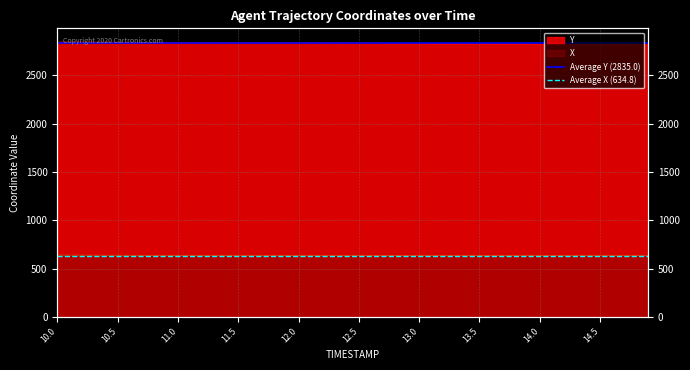

Is it true that Average Y (2835.0) equals 2835.0 at 10.0?

True